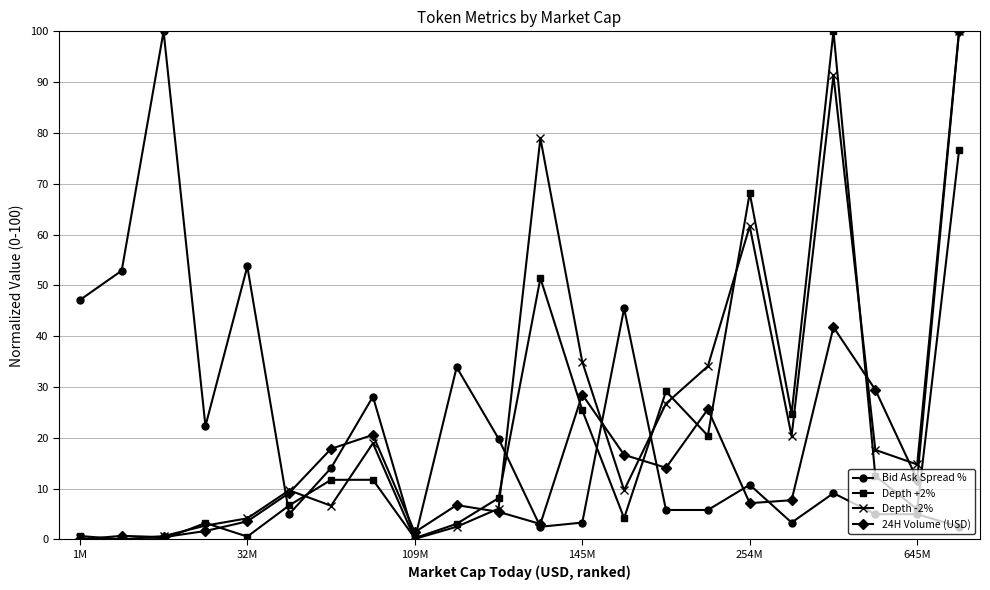

What is the value of the 24H Volume (USD) point at the 19th from the left?

41.8